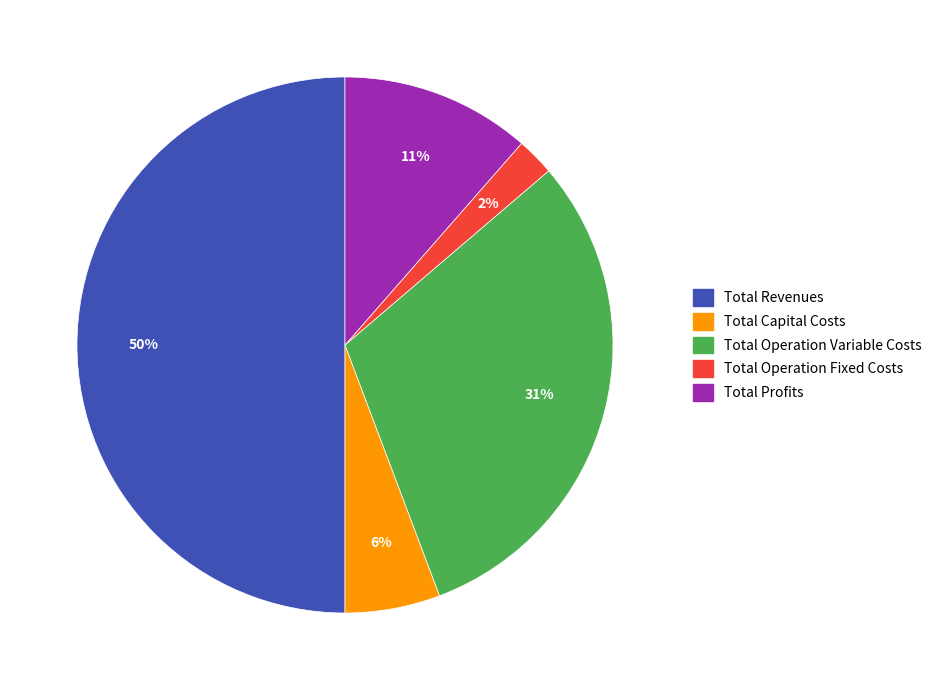

To the nearest percent, what portion does Total Operation Fixed Costs represent?

2%